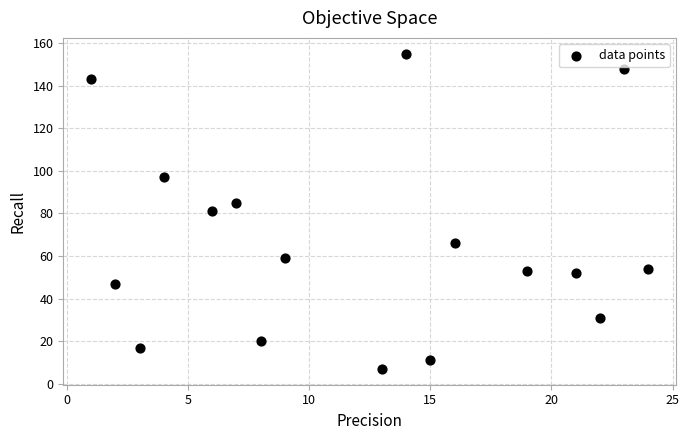

What is the range of X values (max minus min)?

23